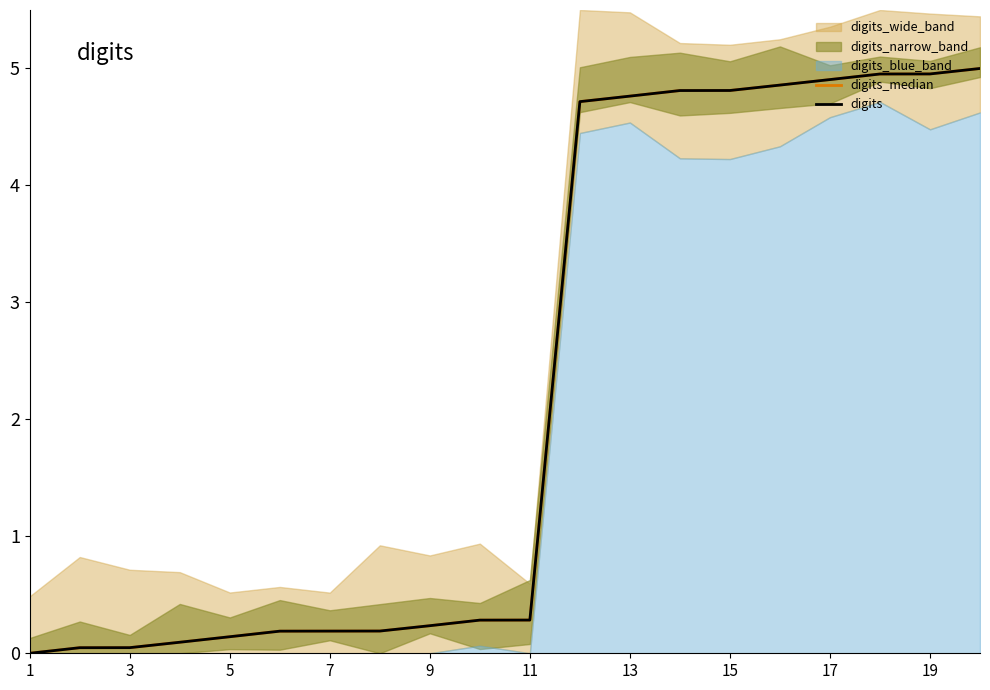

At 11, list the series in order from smallest to largest.

digits_median, digits